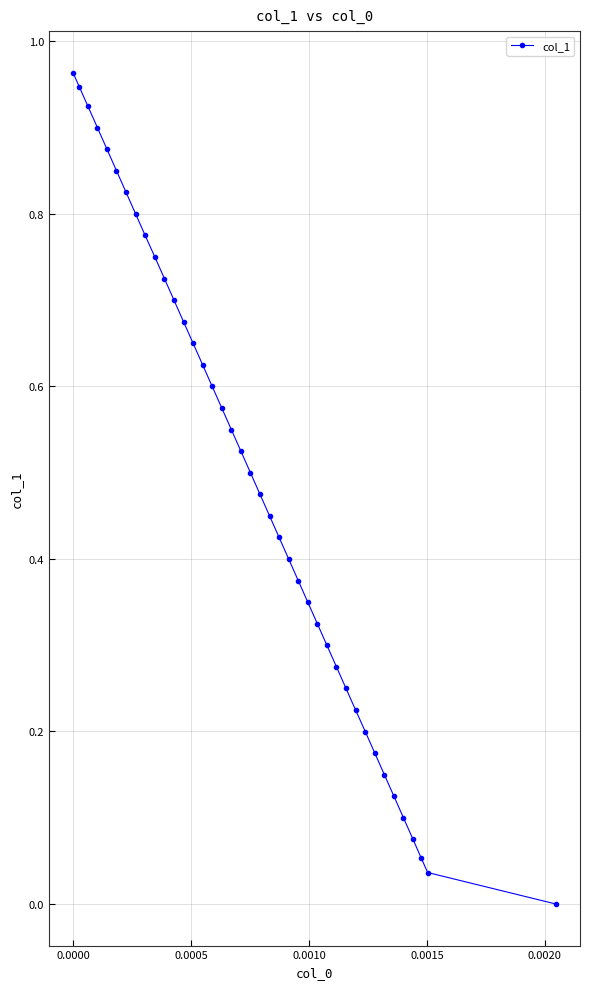

True or false: there are more than 1 points higher than both neighbors.

False